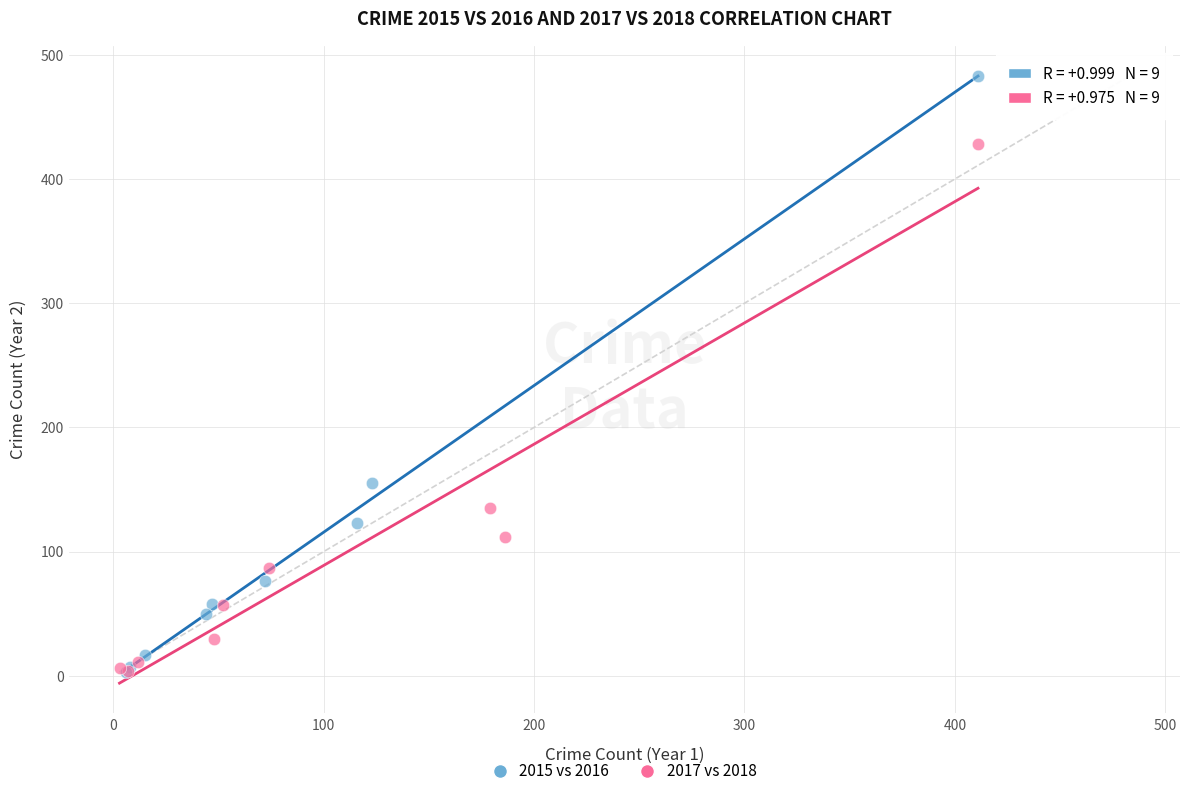

Which series contains the highest Y value?

2015 vs 2016